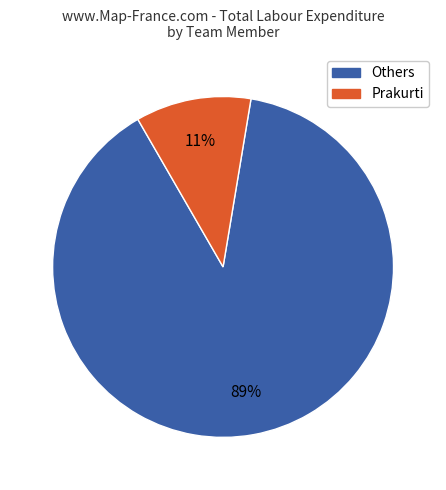

How many slices are in this pie chart?

2